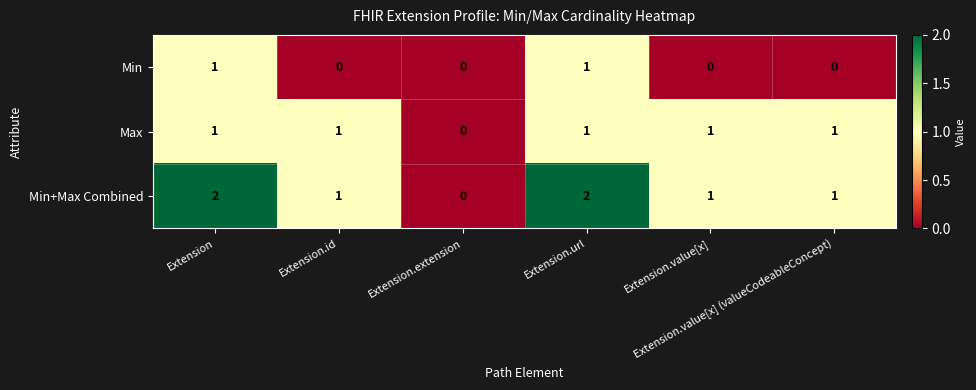

Which series has the largest range (max minus min)?

Min+Max Combined